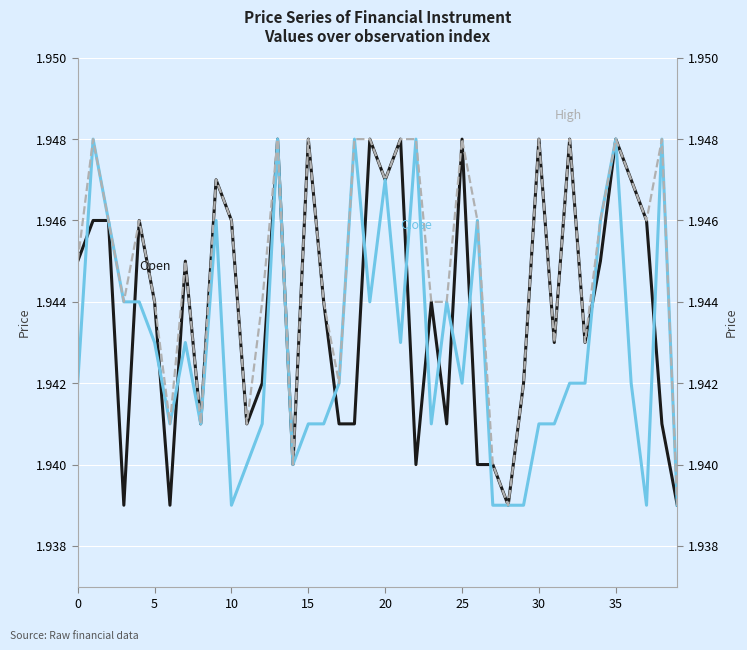

How many lines are shown in the chart?

3